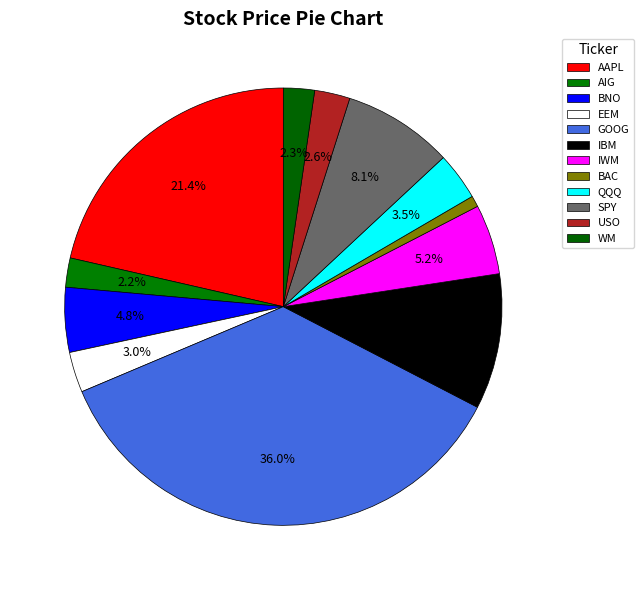

Which slice is the smallest?

BAC